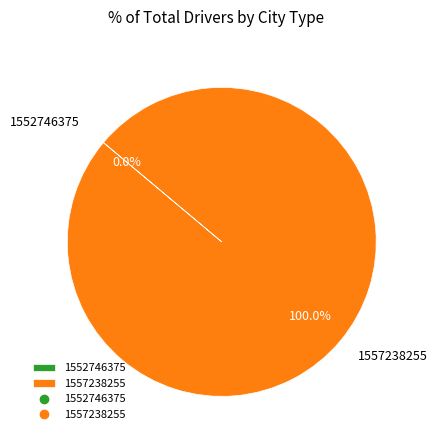

What percentage do 1557238255 and 1552746375 together represent?

100.0%